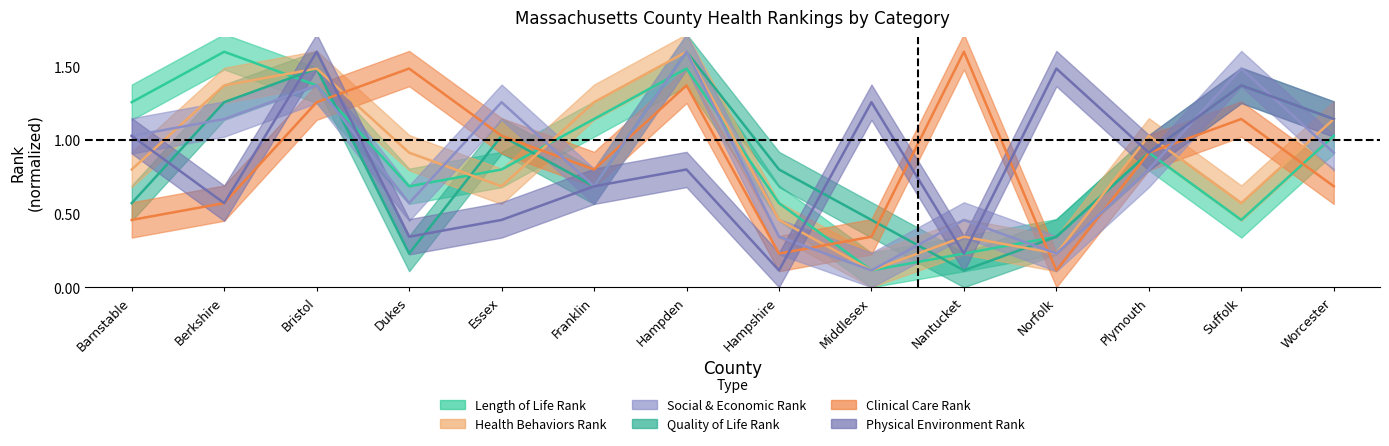

The Social & Economic Rank series shows 1.0 at Barnstable. True or false?

True